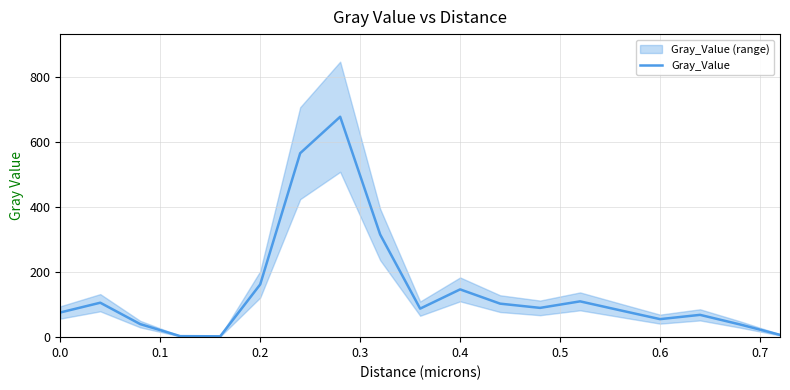

Count the number of values greater than 87.

10